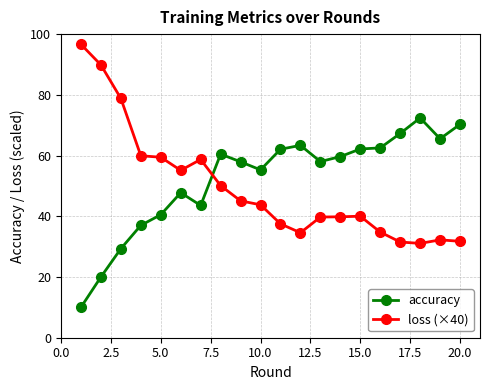

Rank the series by their maximum value, from lowest to highest.

accuracy, loss (×40)